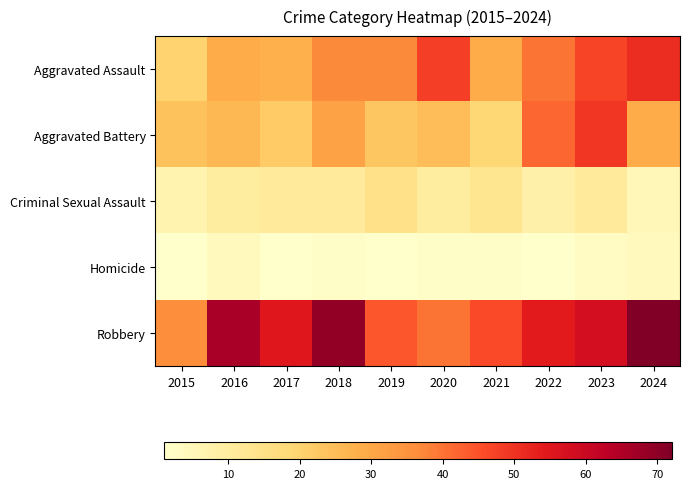

Reading right to left, what are all the values shown in this chart?

Aggravated Assault: 2024=51	2023=47	2022=40	2021=29	2020=48	2019=37	2018=37	2017=28	2016=29	2015=20
Aggravated Battery: 2024=29	2023=49	2022=42	2021=19	2020=25	2019=23	2018=31	2017=22	2016=26	2015=24
Criminal Sexual Assault: 2024=5	2023=11	2022=8	2021=13	2020=10	2019=15	2018=11	2017=11	2016=10	2015=7
Homicide: 2024=4	2023=3	2022=1	2021=2	2020=2	2019=1	2018=2	2017=1	2016=4	2015=1
Robbery: 2024=72	2023=58	2022=54	2021=46	2020=40	2019=44	2018=69	2017=55	2016=66	2015=36